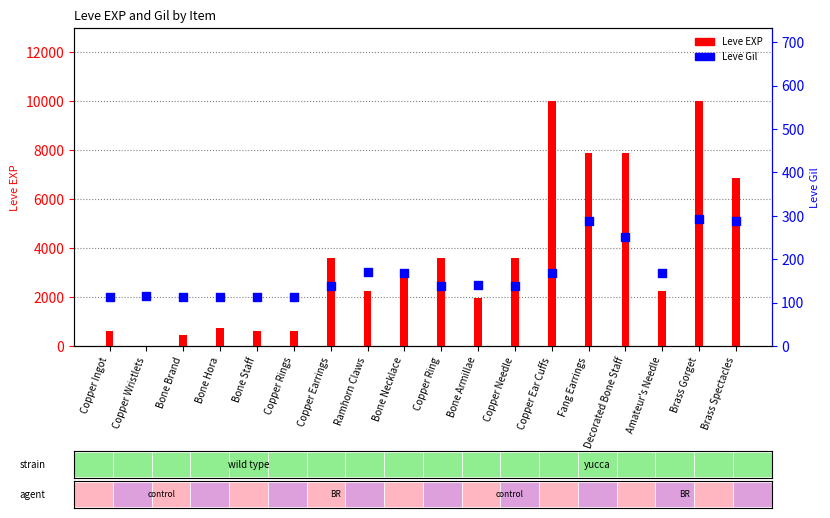

What is the total value across all series at Ramhorn Claws?

2400